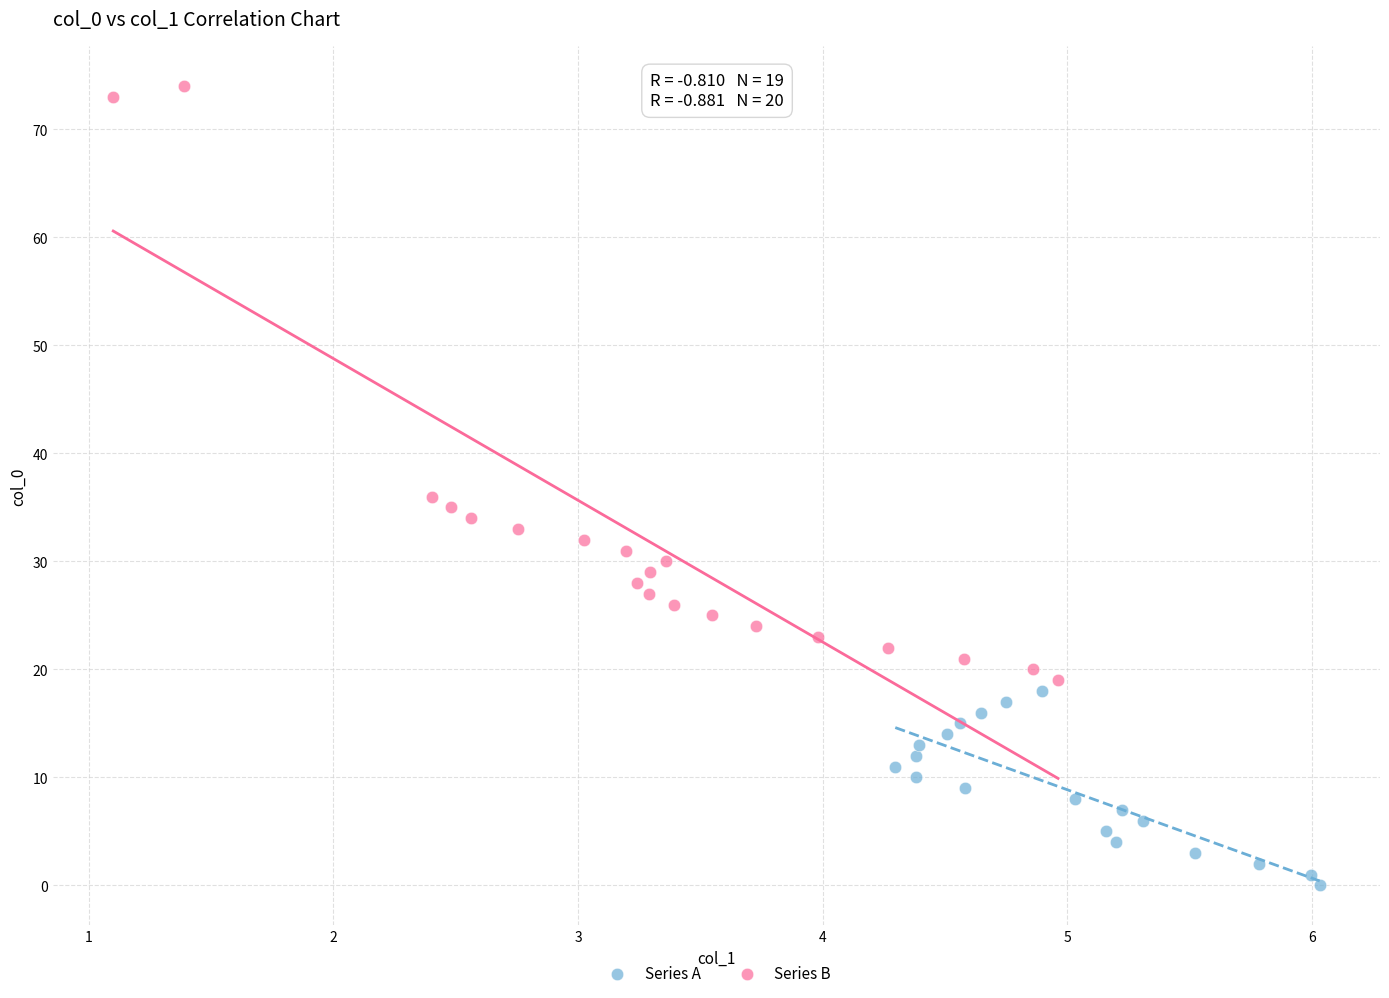

Which series contains the highest Y value?

Series B